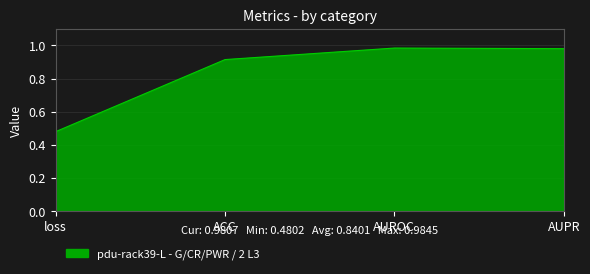

Which has a higher value, ACC or AUROC?

AUROC